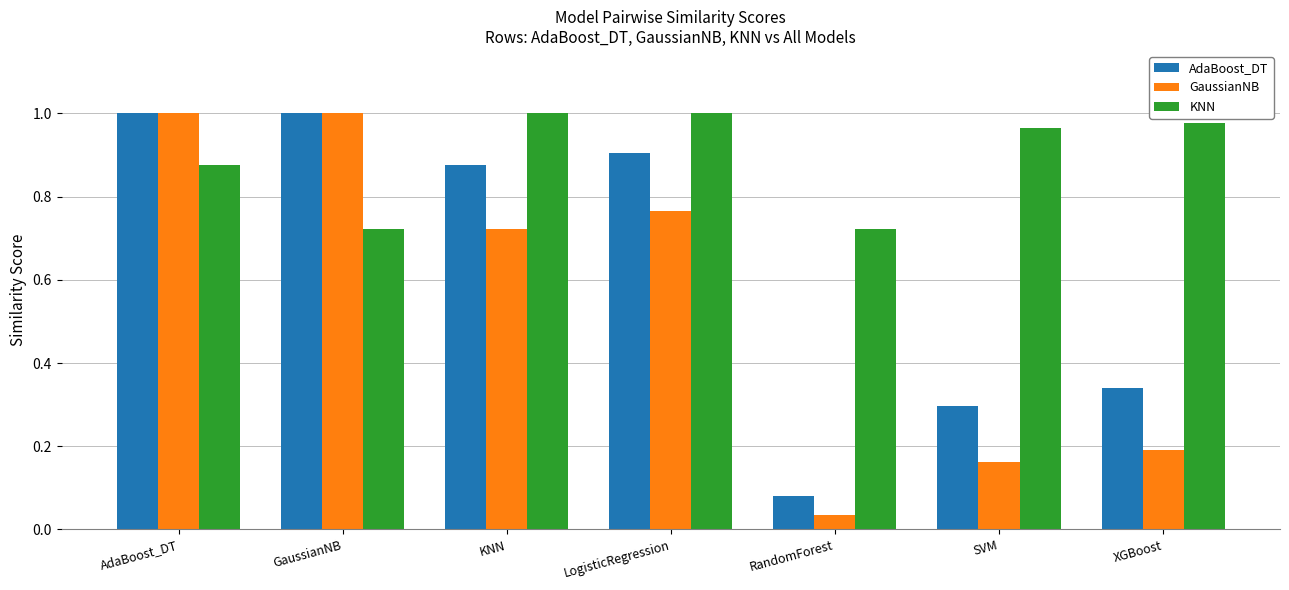

At which label does AdaBoost_DT reach its minimum?

RandomForest